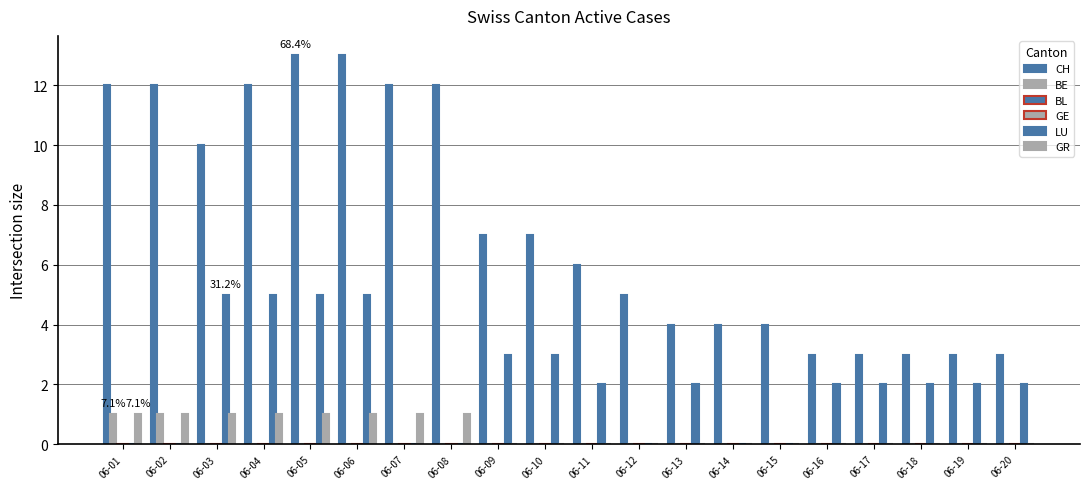

Reading right to left, transcribe all the data shown in this chart.

CH: 3	3	3	3	3	4	4	4	5	6	7	7	12	12	13	13	12	10	12	12
BE: 0	0	0	0	0	0	0	0	0	0	0	0	0	0	0	0	0	0	1	1
BL: 0	0	0	0	0	0	0	0	0	0	0	0	0	0	0	0	0	0	0	0
GE: 0	0	0	0	0	0	0	0	0	0	0	0	0	0	0	0	0	0	0	0
LU: 2	2	2	2	2	0	0	2	0	2	3	3	0	0	5	5	5	5	0	0
GR: 0	0	0	0	0	0	0	0	0	0	0	0	1	1	1	1	1	1	1	1